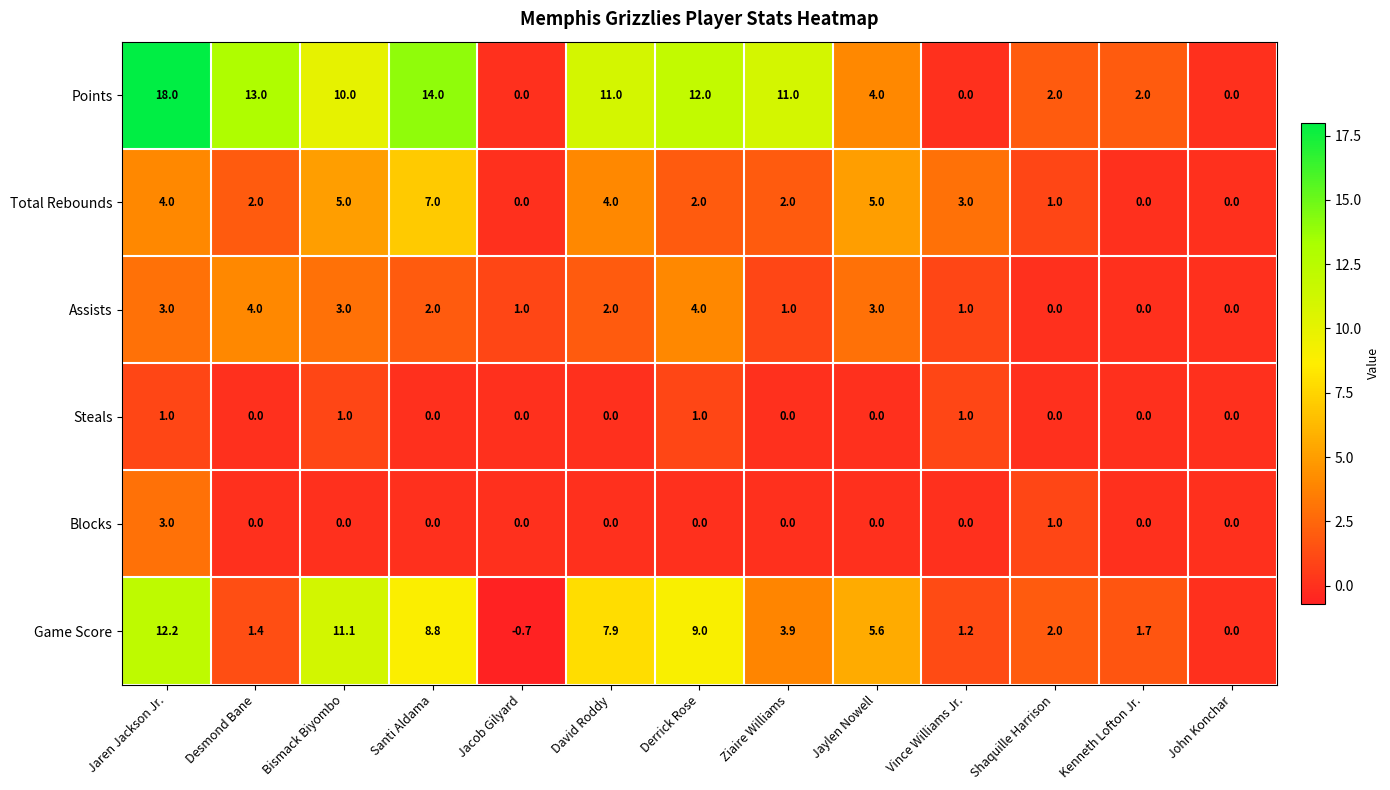

What is the total value across all series at Jaylen Nowell?

17.6